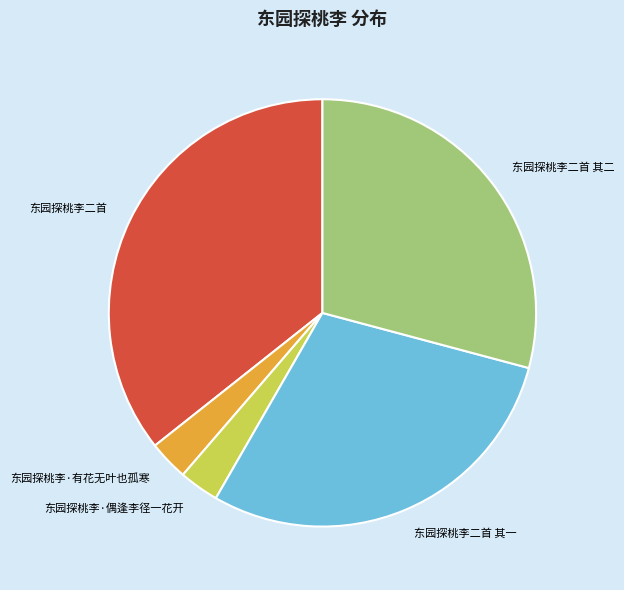

What is the ratio of the value at 东园探桃李二首 其一 to the value at 东园探桃李·偶逢李径一花开?

9.7